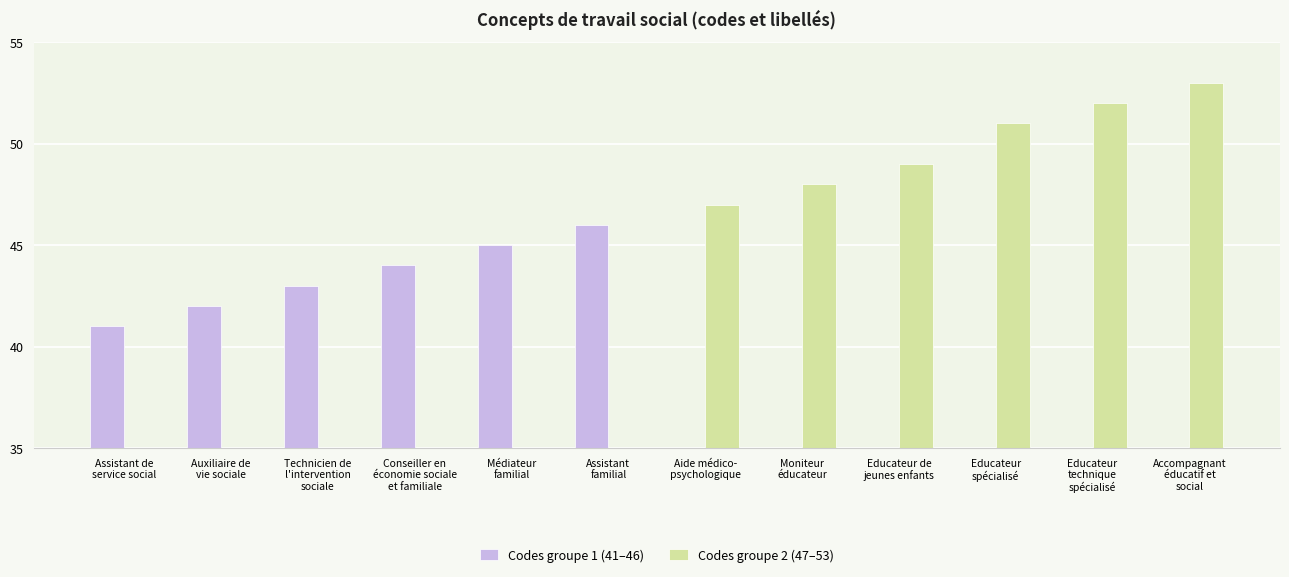

At which category is the sum across all series the highest?

Accompagnant
éducatif et
social